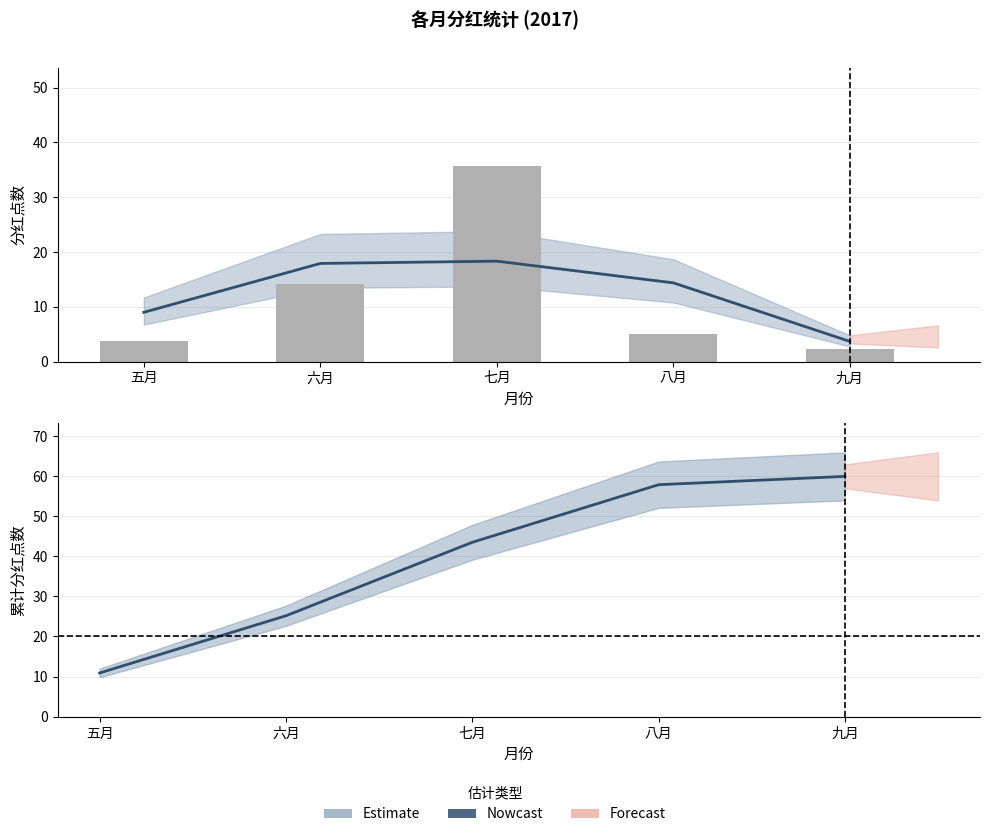

Which series has the largest total across all categories?

累计分红点数